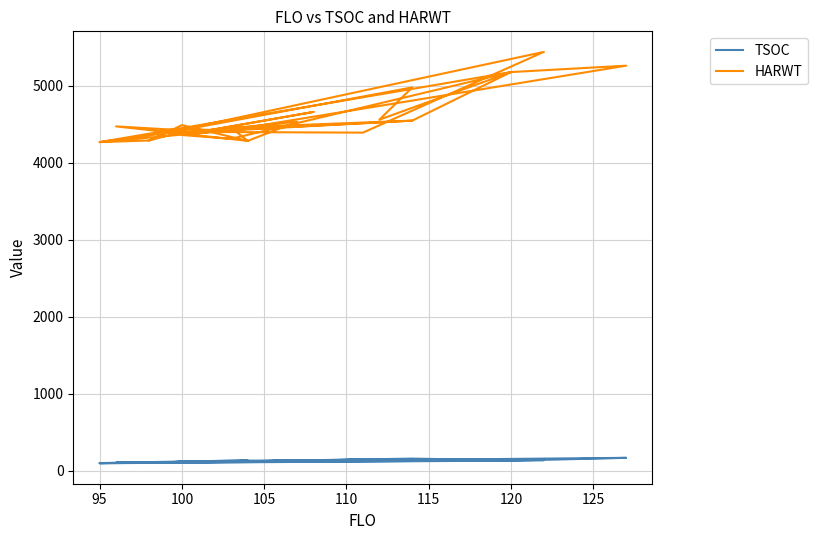

The value of HARWT at 120 is 7236. True or false?

False